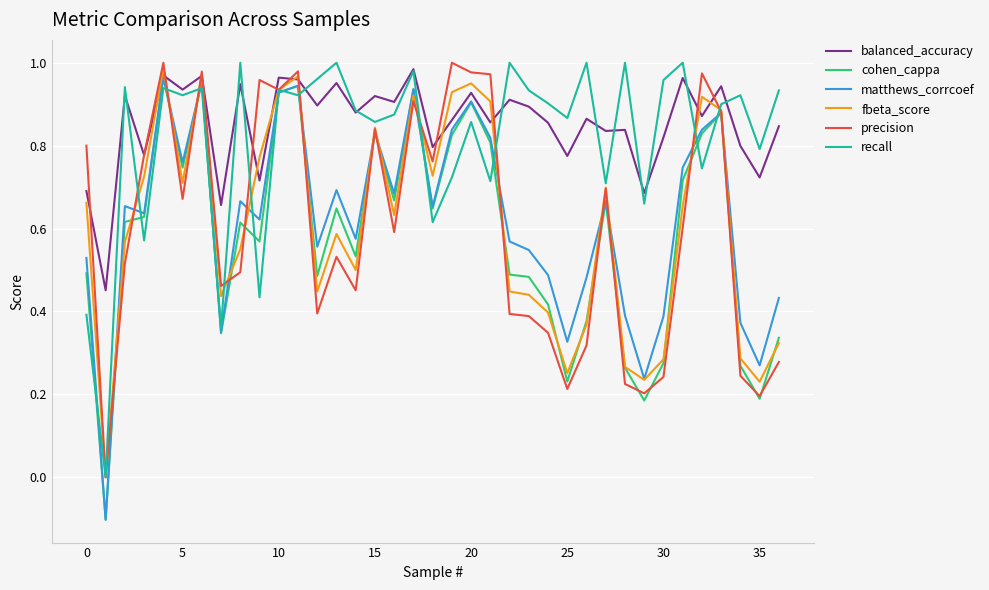

How many positive values does the precision series have?

36